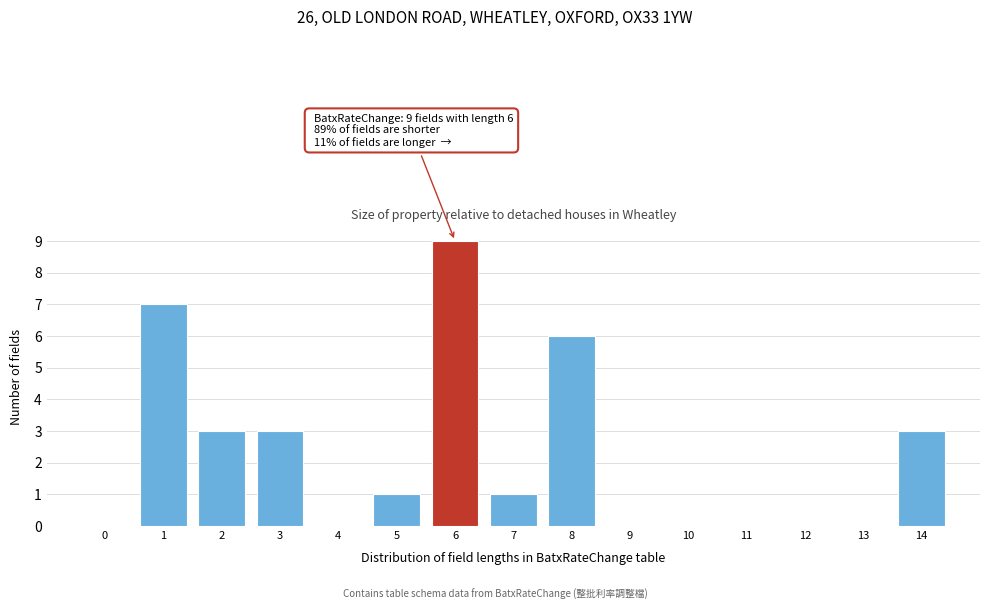

Reading left to right, extract all data points from this chart.

0=0	1=7	2=3	3=3	4=0	5=1	6=9	7=1	8=6	9=0	10=0	11=0	12=0	13=0	14=3